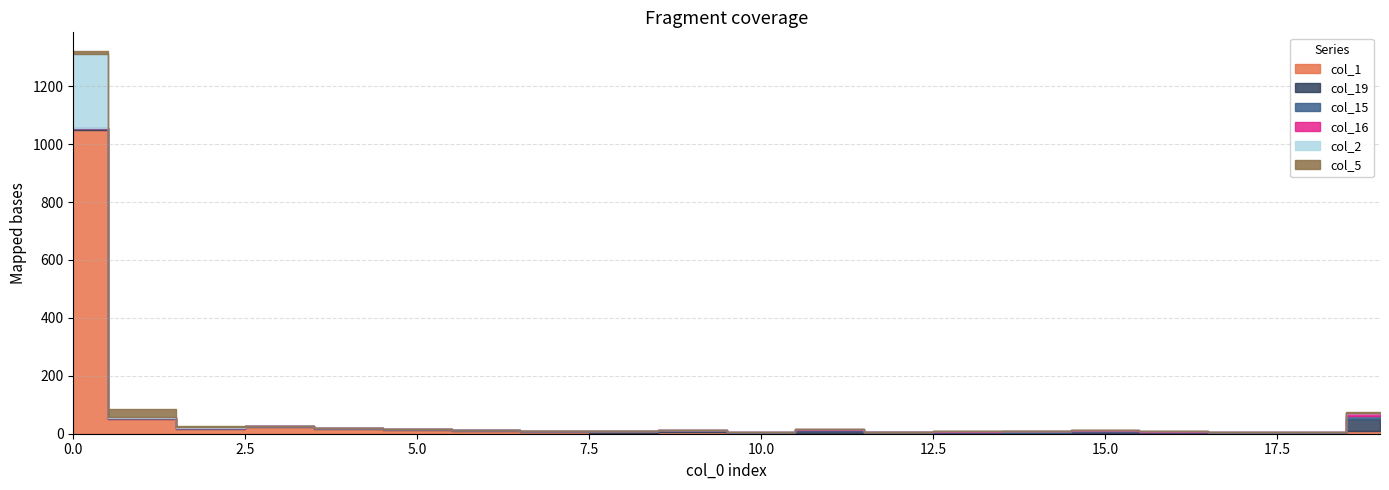

Reading left to right, list all the values displayed in this chart.

col_1: 0=1048	1=52	2=18	3=24	4=16	5=13	6=10	7=7	8=3	9=7	10=1	11=4	12=2	13=3	14=1	15=1	16=0	17=1	18=1	19=11
col_19: 0=6	1=2	2=1	3=2	4=3	5=2	6=3	7=1	8=5	9=4	10=3	11=7	12=4	13=1	14=2	15=6	16=5	17=3	18=3	19=39
col_15: 0=3	1=0	2=0	3=0	4=0	5=0	6=0	7=1	8=0	9=2	10=3	11=3	12=0	13=3	14=5	15=3	16=2	17=1	18=1	19=10
col_16: 0=0	1=0	2=0	3=0	4=0	5=0	6=1	7=0	8=1	9=1	10=0	11=1	12=1	13=4	14=3	15=3	16=3	17=2	18=2	19=12
col_2: 0=255	1=4	2=3	3=1	4=0	5=0	6=0	7=0	8=0	9=0	10=0	11=0	12=0	13=0	14=0	15=0	16=0	17=0	18=0	19=0
col_5: 0=8	1=28	2=4	3=0	4=1	5=0	6=0	7=0	8=0	9=0	10=0	11=0	12=0	13=0	14=0	15=0	16=0	17=0	18=0	19=4